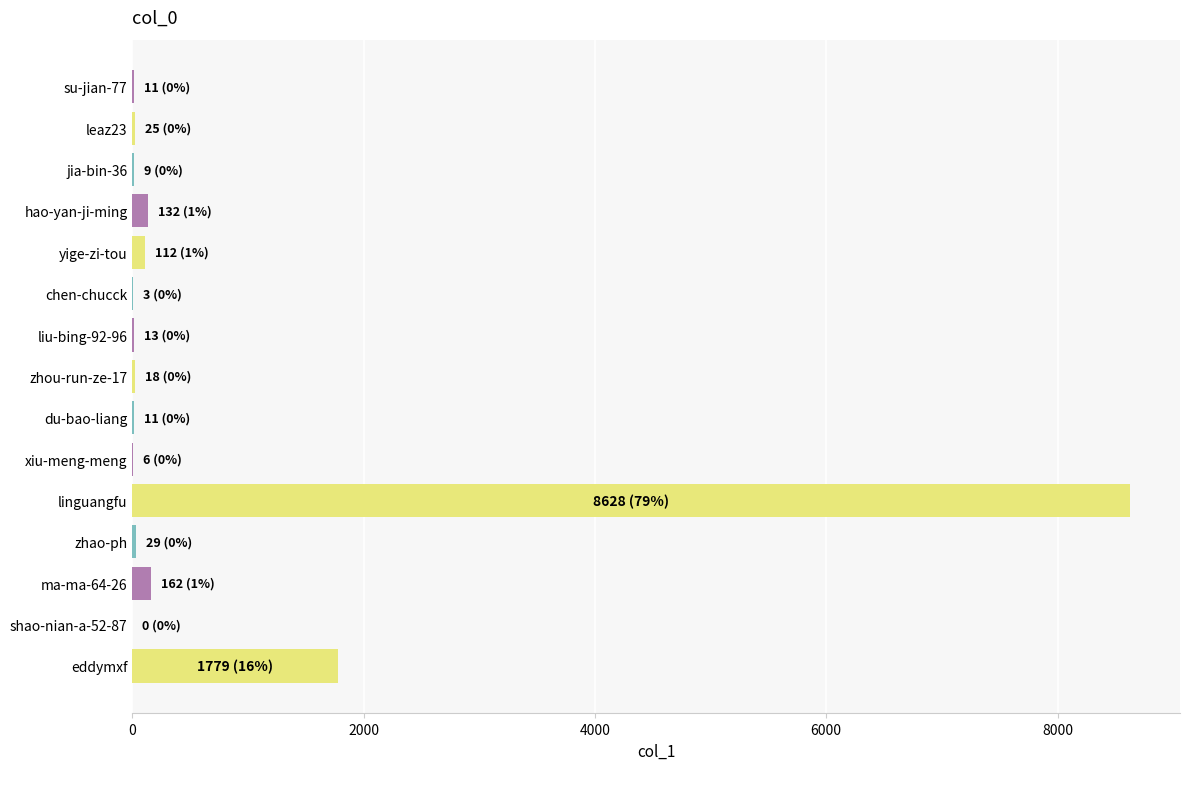

At which category does the chart reach its peak across all series?

linguangfu